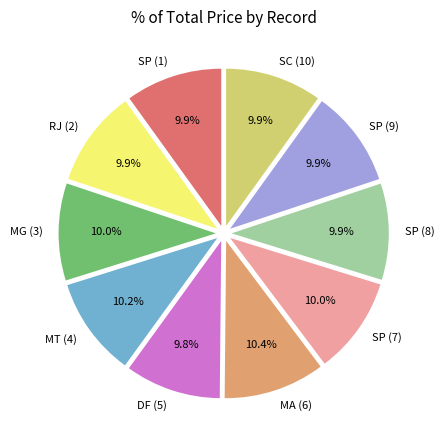

To the nearest percent, what percentage of the pie is SP (8)?

10%